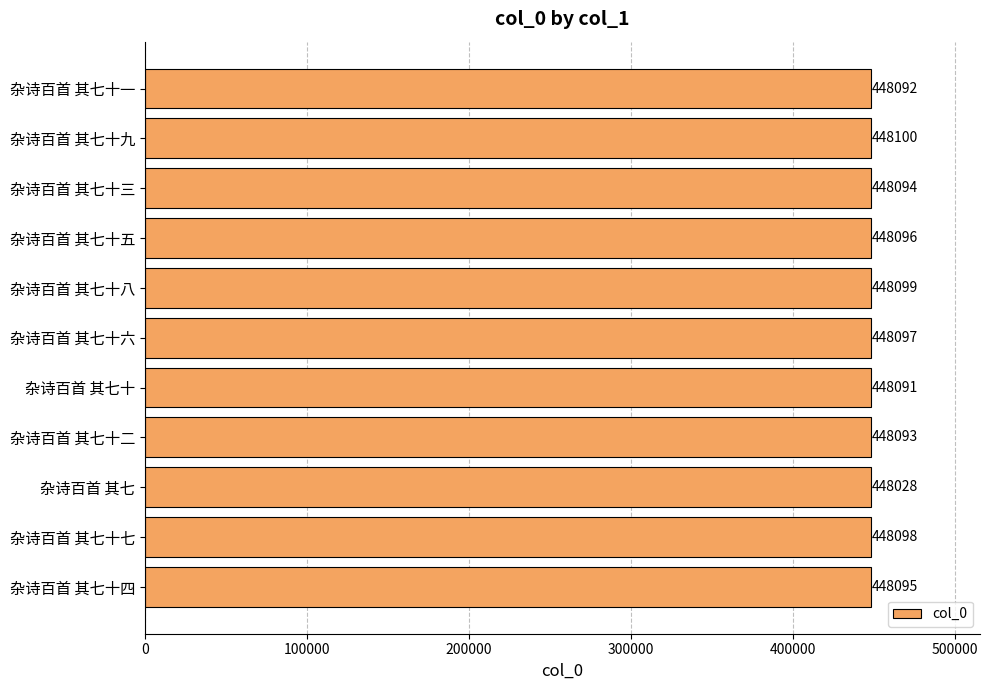

How many data points are less than 448095?

5